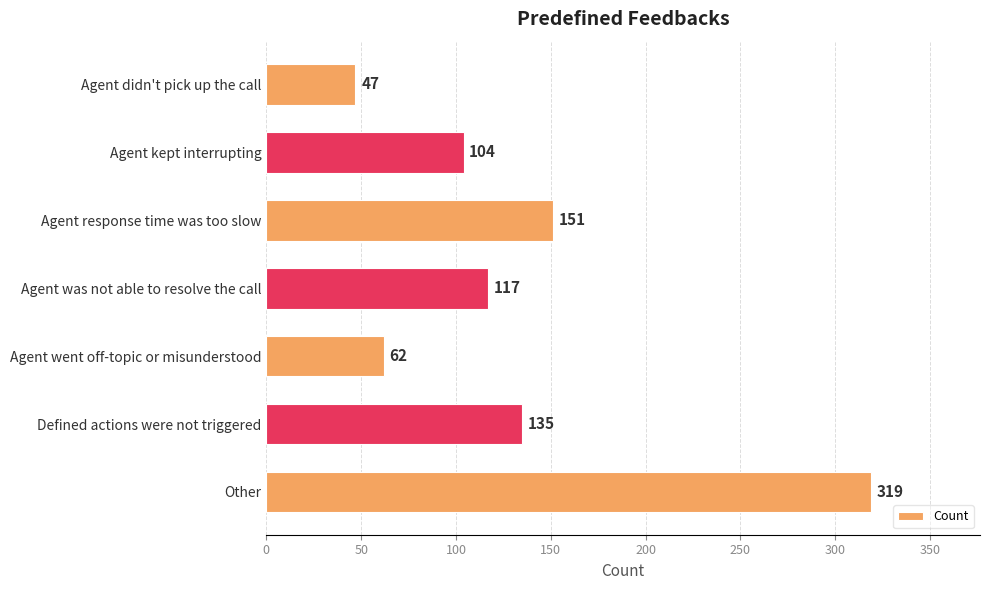

True or false: the data shows 72 at Agent didn't pick up the call.

False